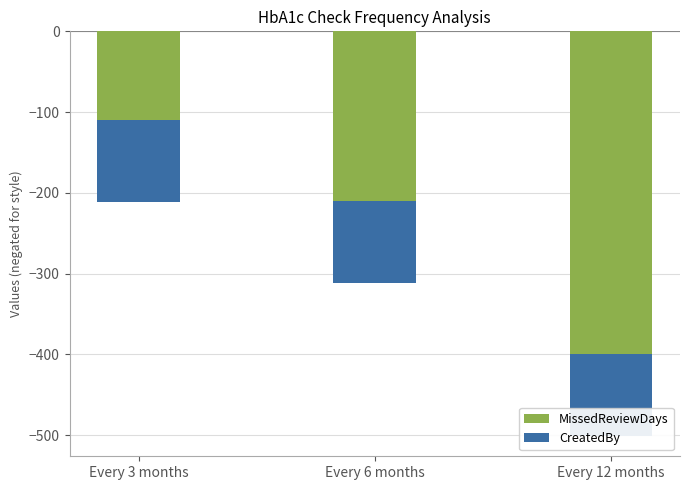

The CreatedBy series shows -152 at Every 12 months. True or false?

False